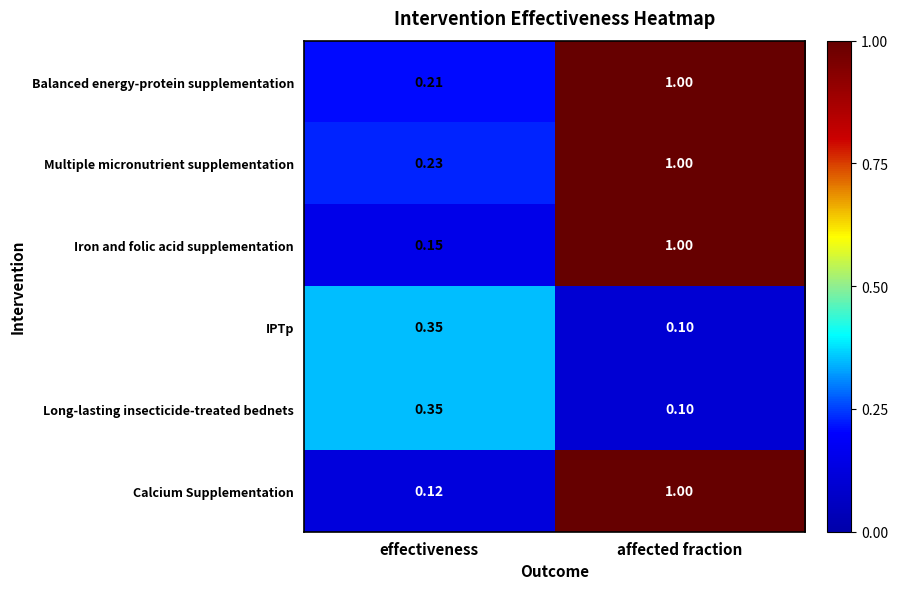

Which series has the widest spread of values?

Calcium Supplementation